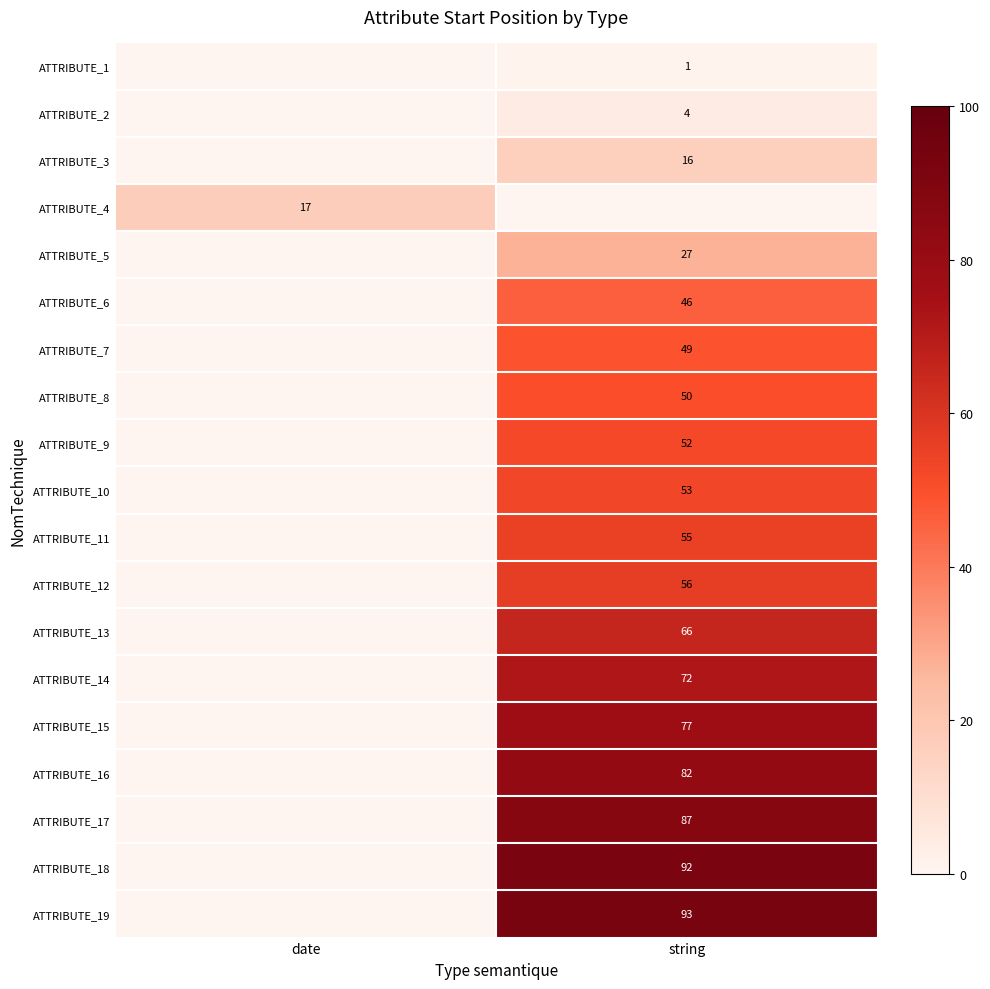

True or false: ATTRIBUTE_5 has a value of 48 at string.

False